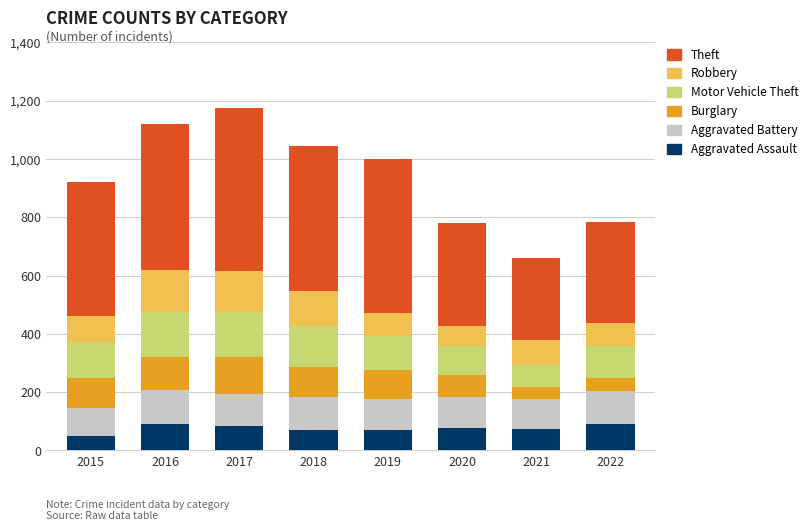

What is the total value across all series at 2015?

921